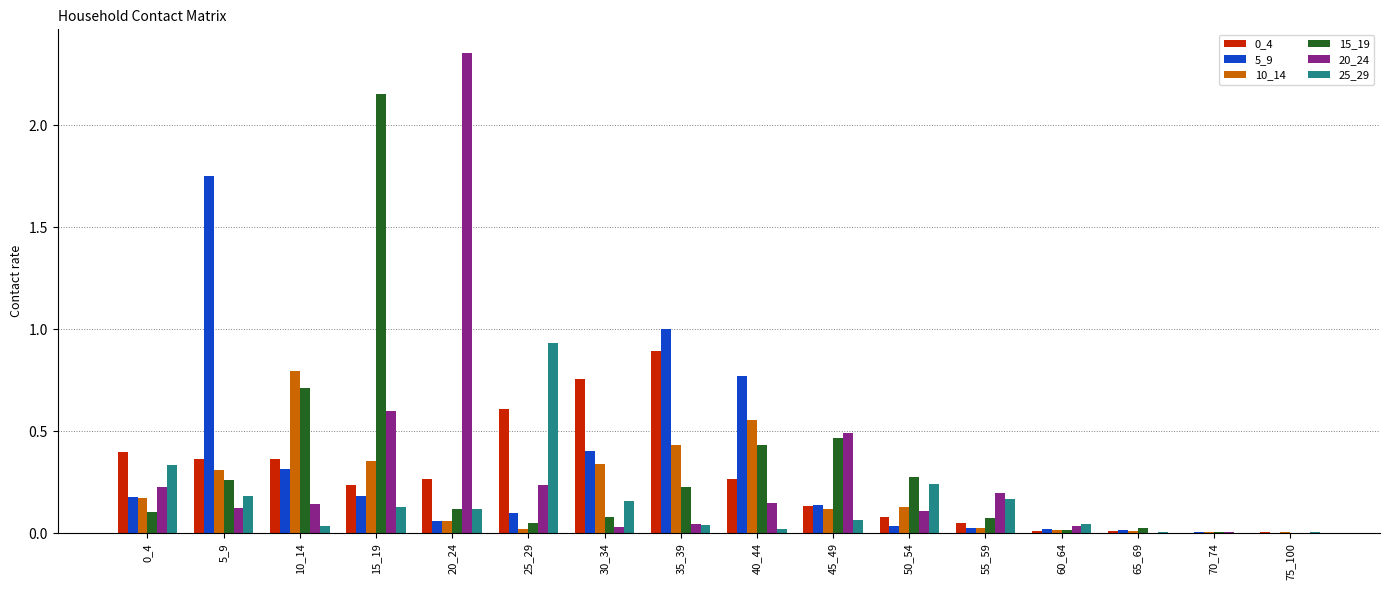

The value of 25_29 at 20_24 is 0.1. True or false?

True